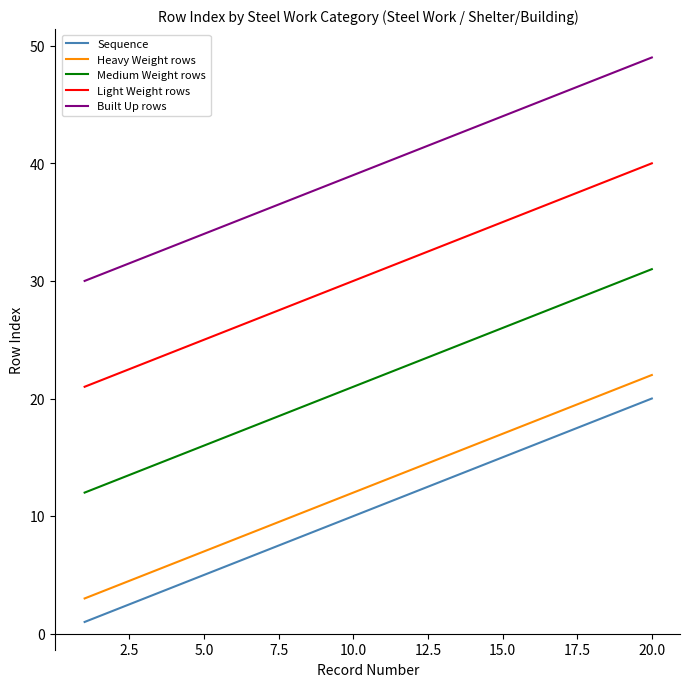

What is the lowest value of the Built Up rows series?

30